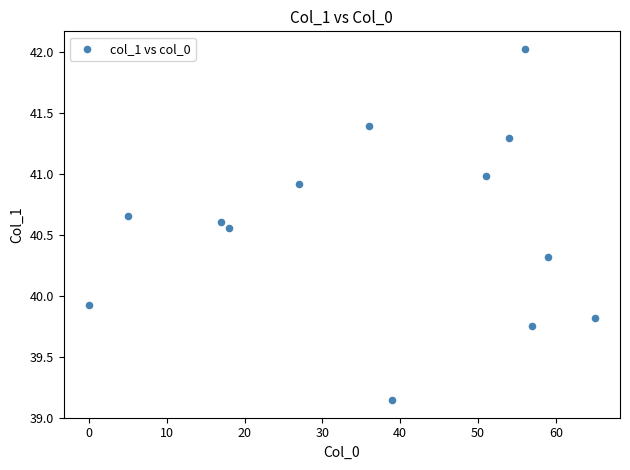

What is the range of X values (max minus min)?

65.0